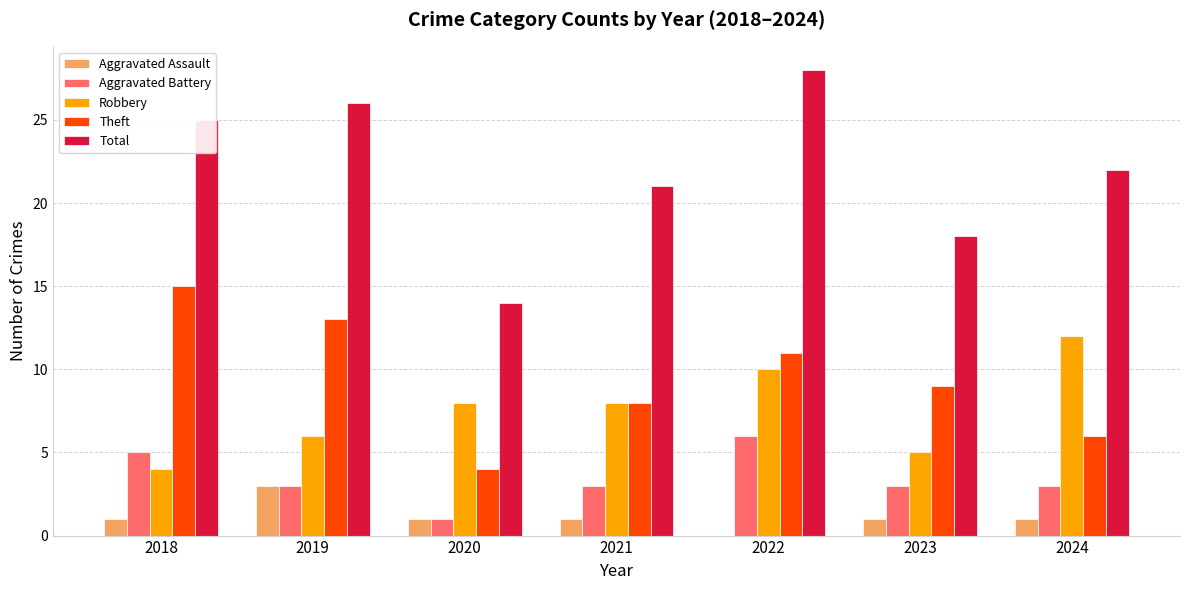

What is the average value of the Aggravated Assault series?

1